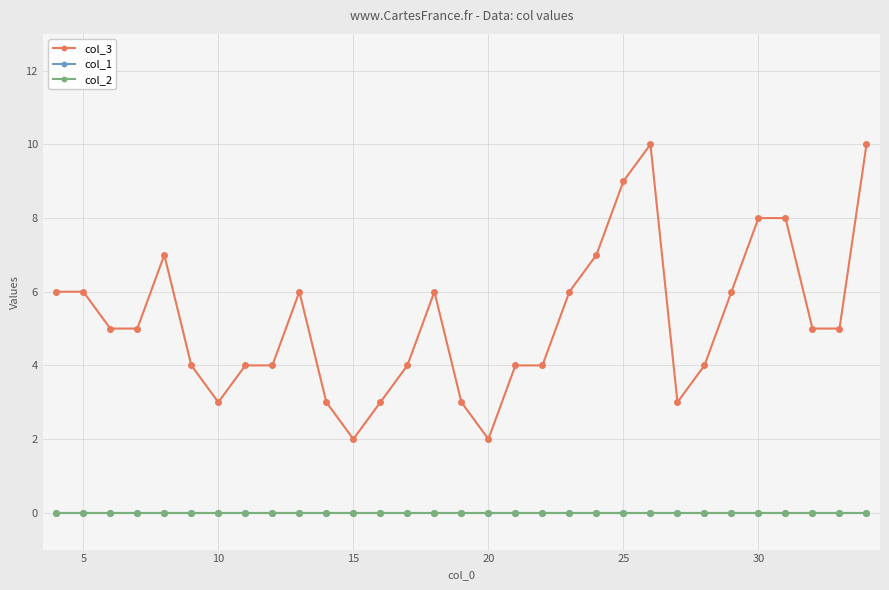

Is this an area chart (filled region under the line)?

No